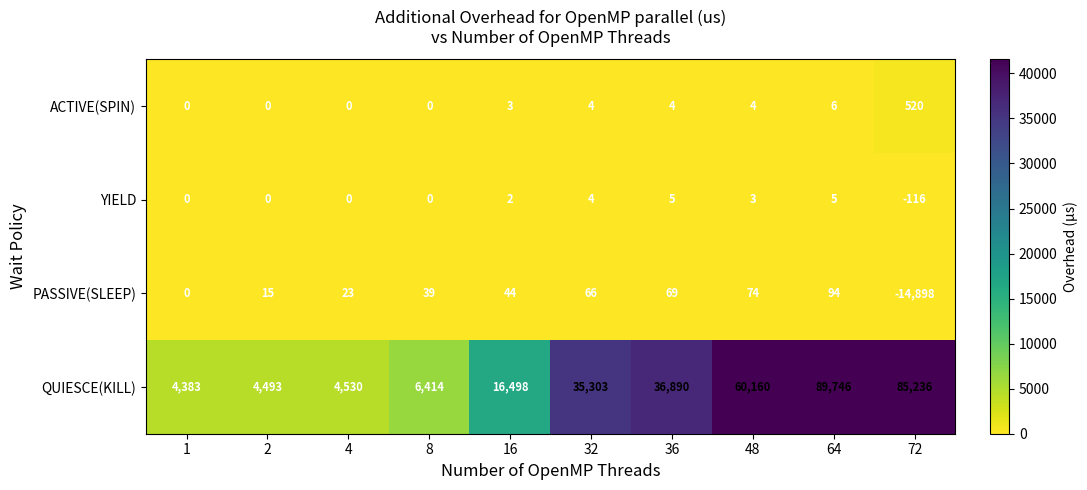

Which series has the largest total across all categories?

QUIESCE(KILL)